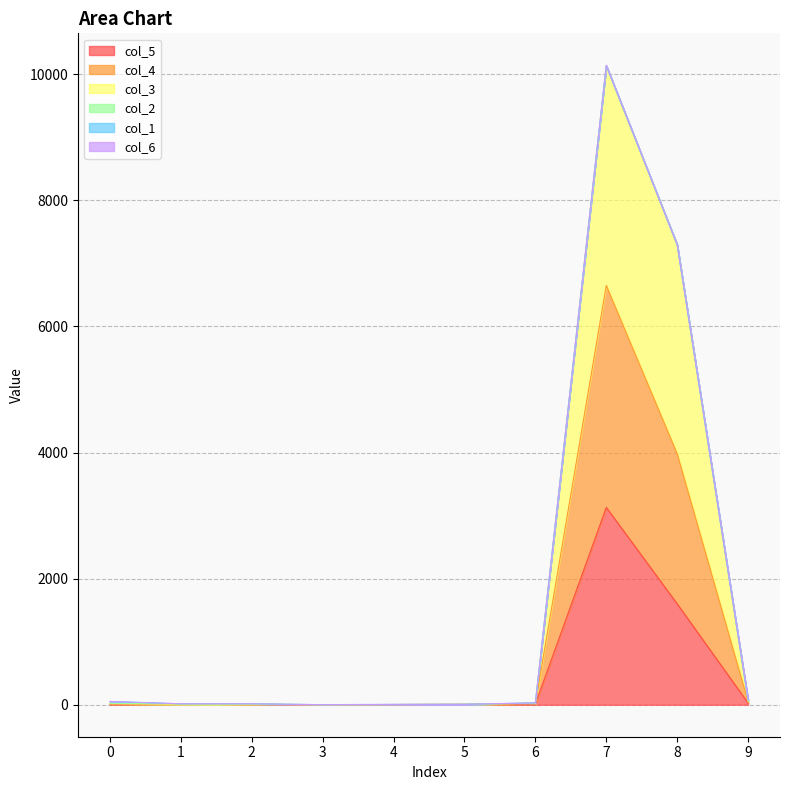

The value of col_5 at 8 is 326. True or false?

False